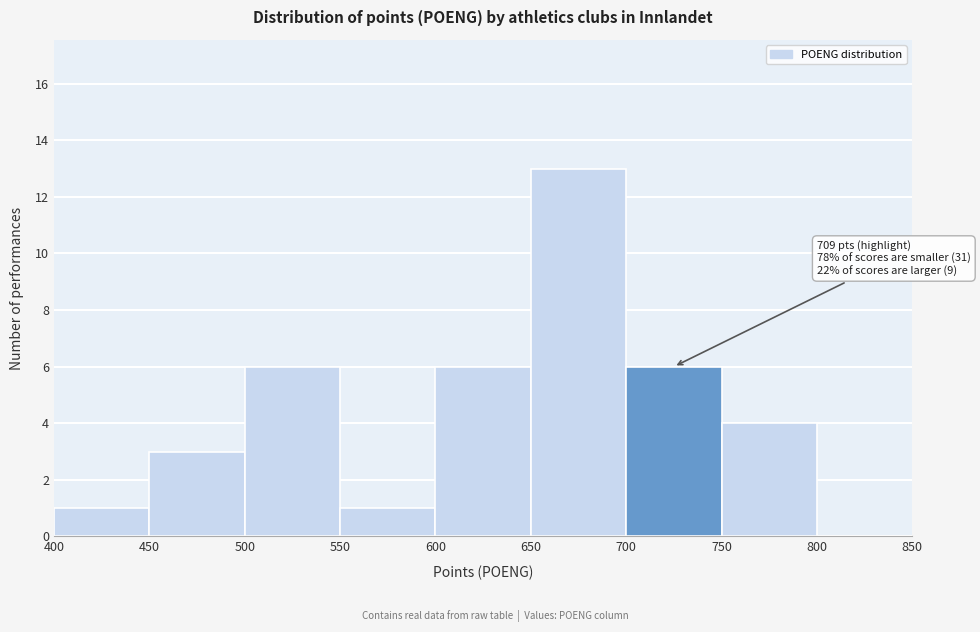

Over which range of the x-axis is the bar tallest?

650 to 700